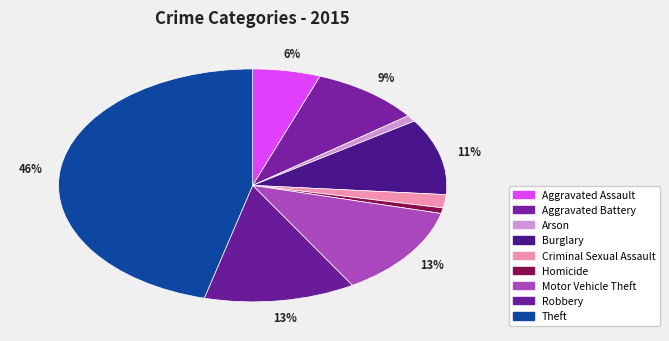

Rank the categories by value from highest to lowest.

Theft, Robbery, Motor Vehicle Theft, Burglary, Aggravated Battery, Aggravated Assault, Criminal Sexual Assault, Arson, Homicide